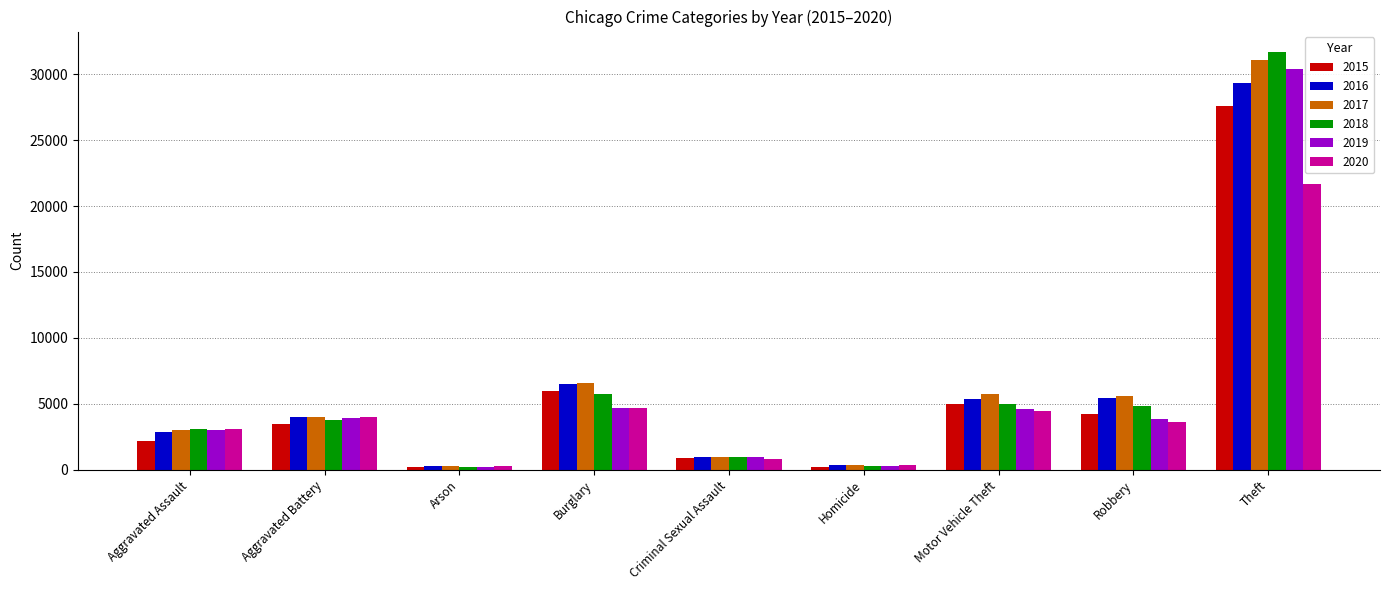

Is it true that 2015 equals 215 at Arson?

True